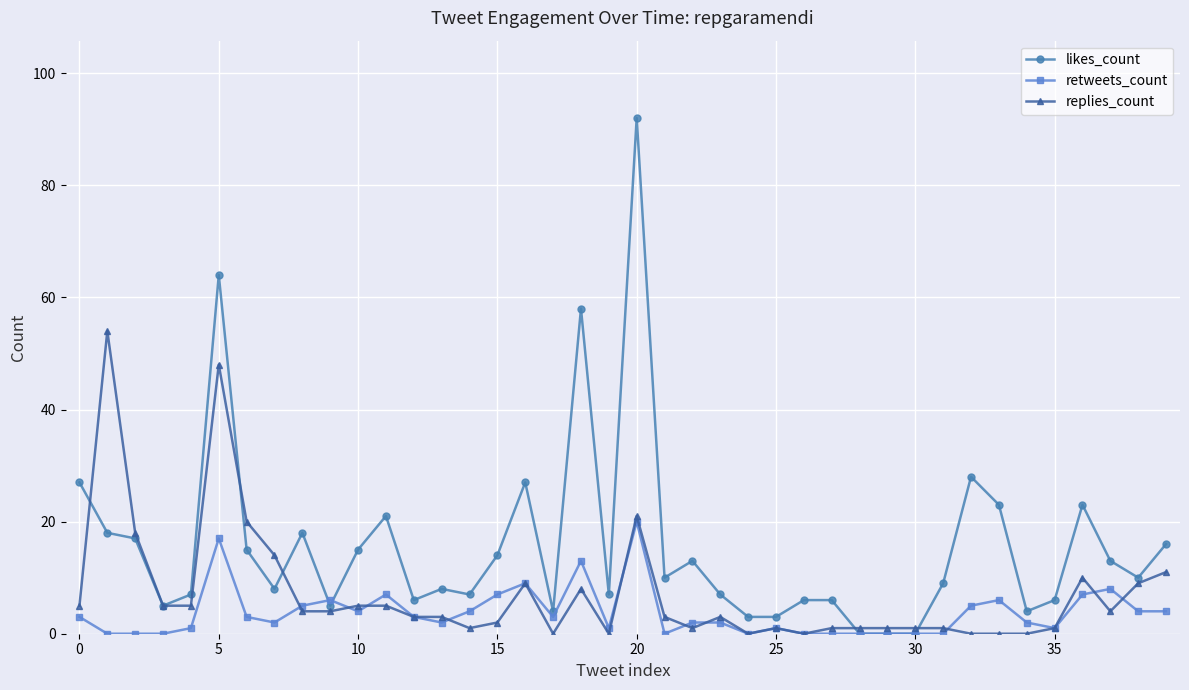

What is the difference between the second highest and second lowest values in the retweets_count series?

17